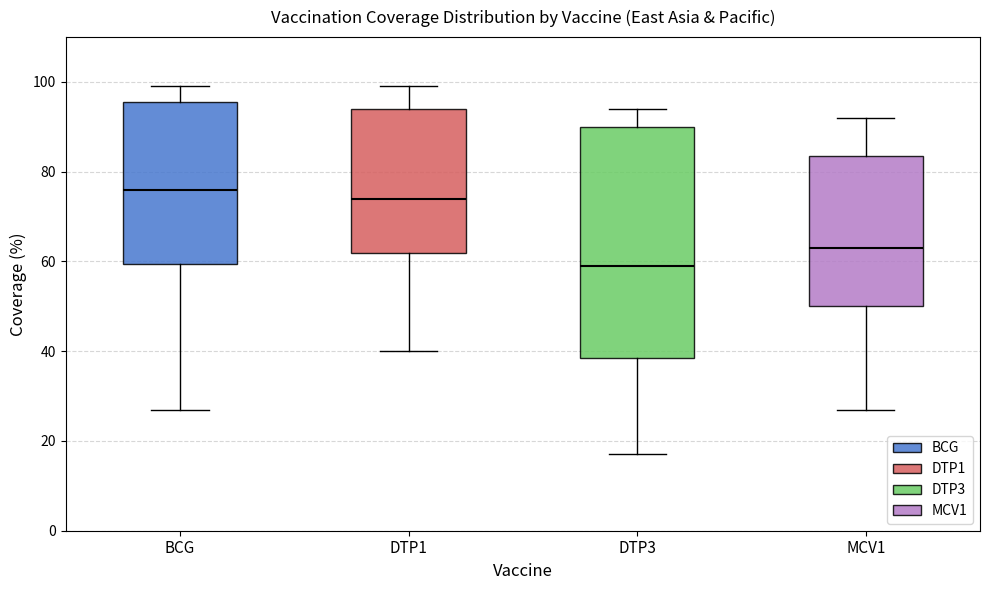

Where does the upper whisker of the box for BCG end on the y-axis? The values are not printed on the chart, so give them approximately, as read against the axis.

100